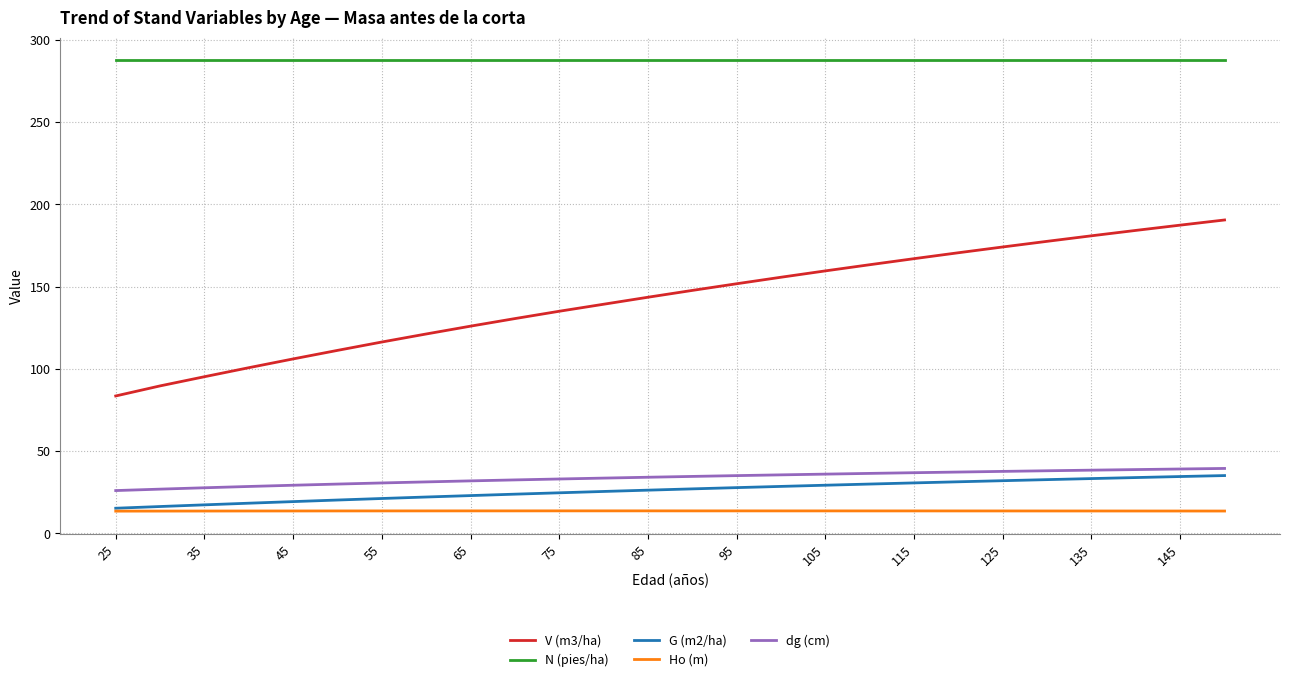

True or false: dg (cm) and G (m2/ha) intersect in this chart.

False